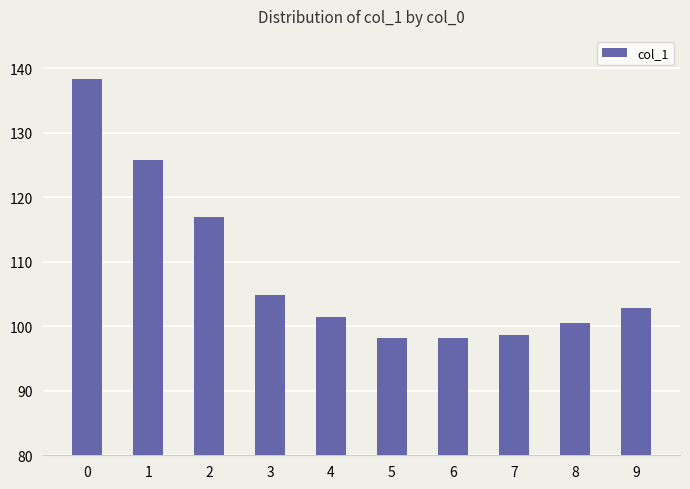

Which has a higher value, 9 or 7?

9